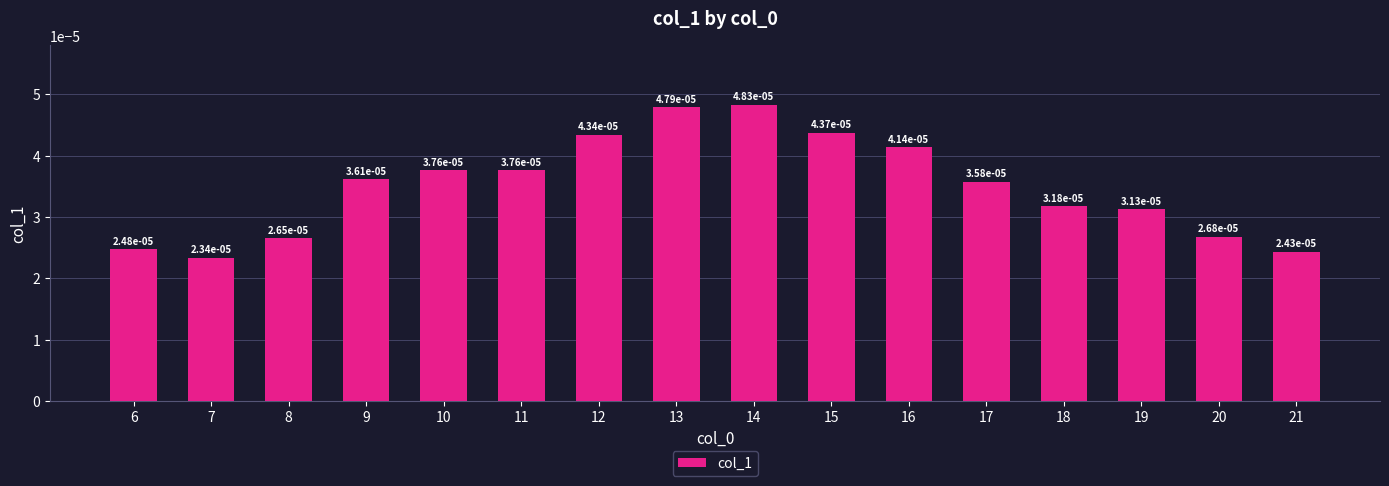

Between 12 and 18, which is larger?

12